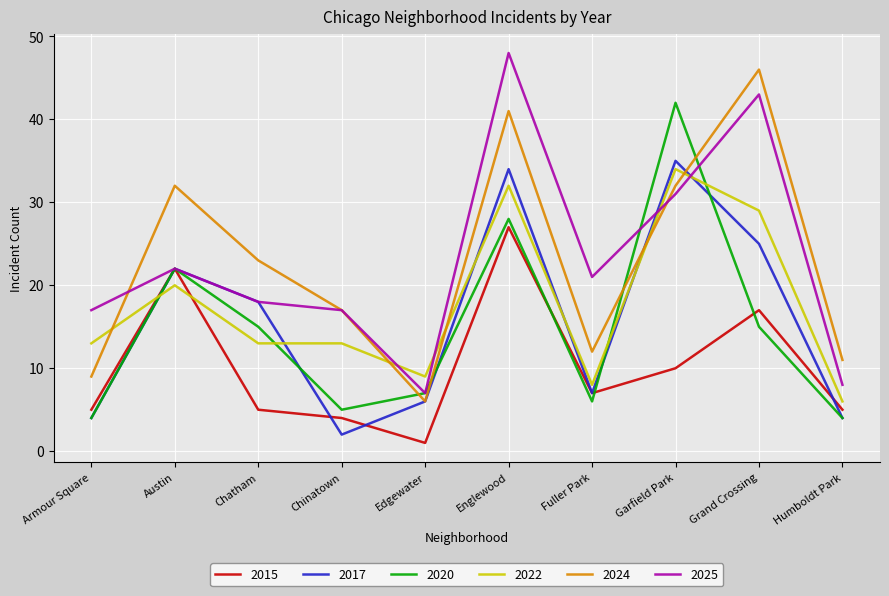

What position from the right is Austin?

9